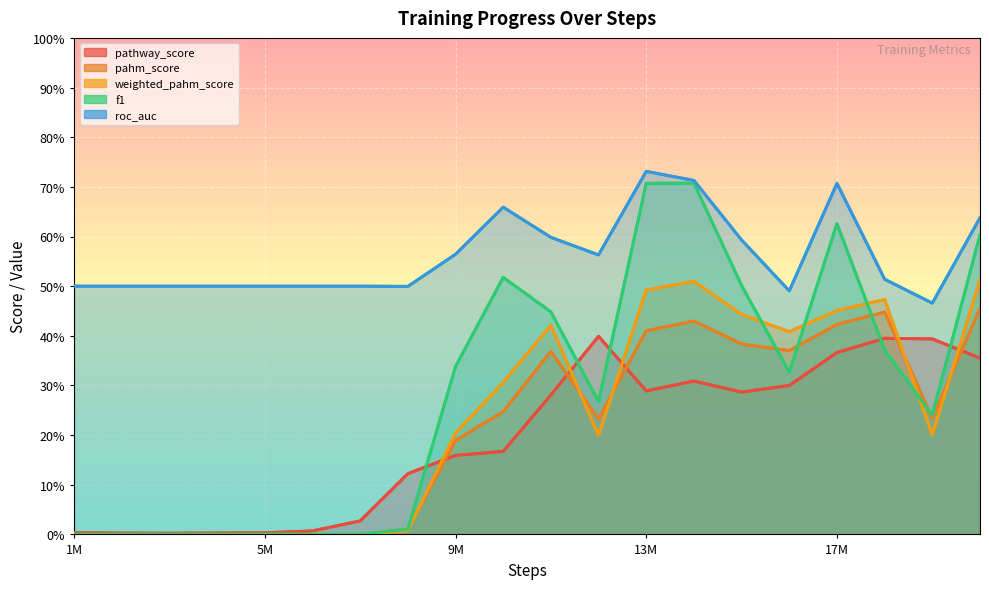

How many distinct data groups are displayed?

5